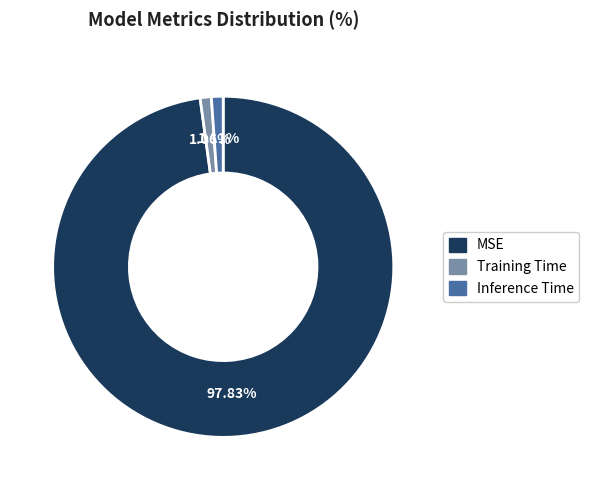

What is the majority slice?

MSE